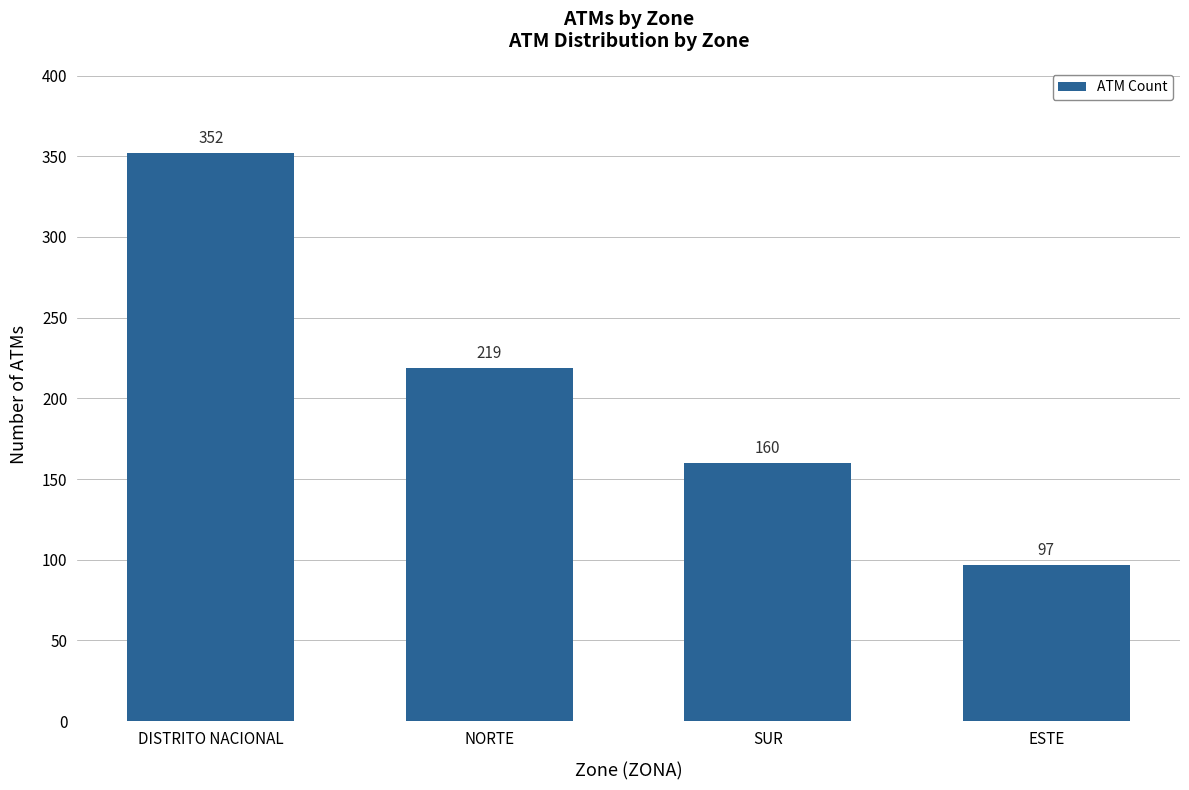

How many bars are there in total?

4